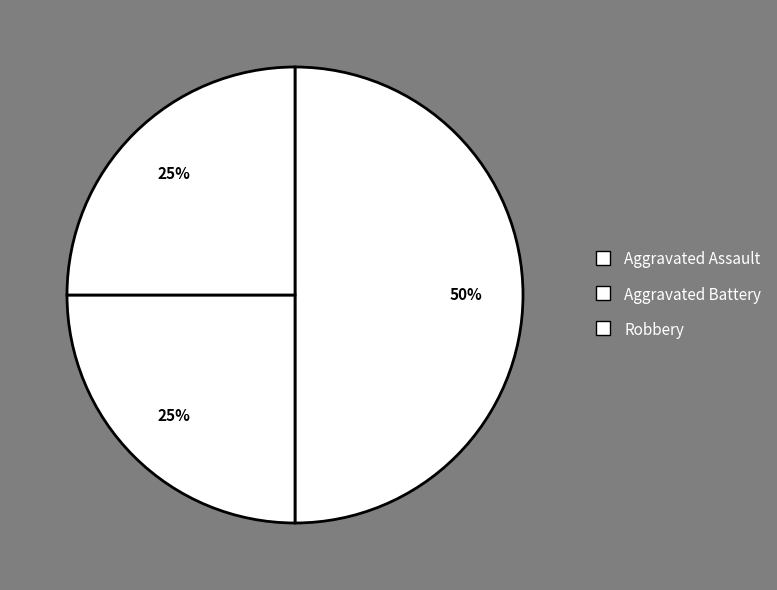

To the nearest percent, what is the difference between the largest and smallest slice percentages?

25%